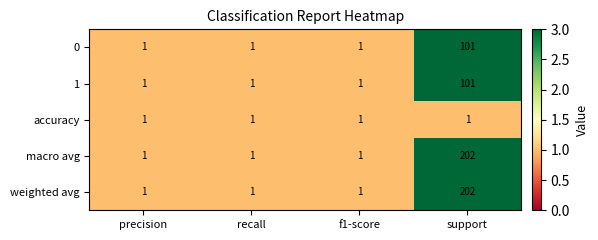

What is the maximum value for 0?

101